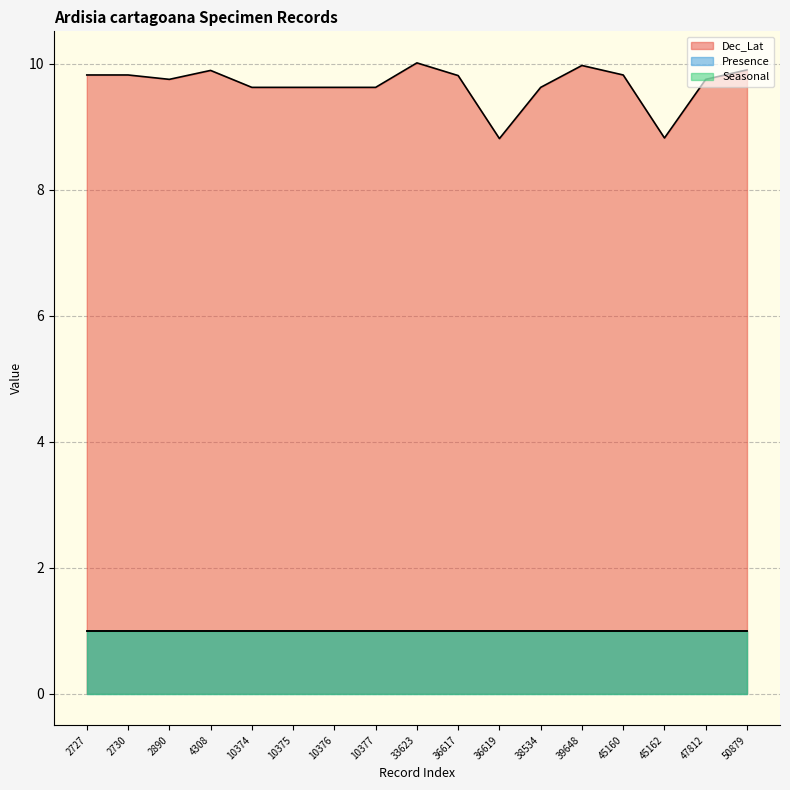

Rank the series by their maximum value, from lowest to highest.

Presence, Seasonal, Dec_Lat